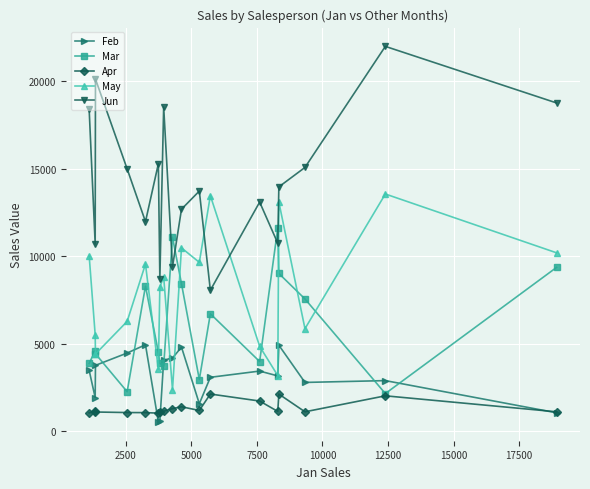

What is the minimum value shown in the chart?

521